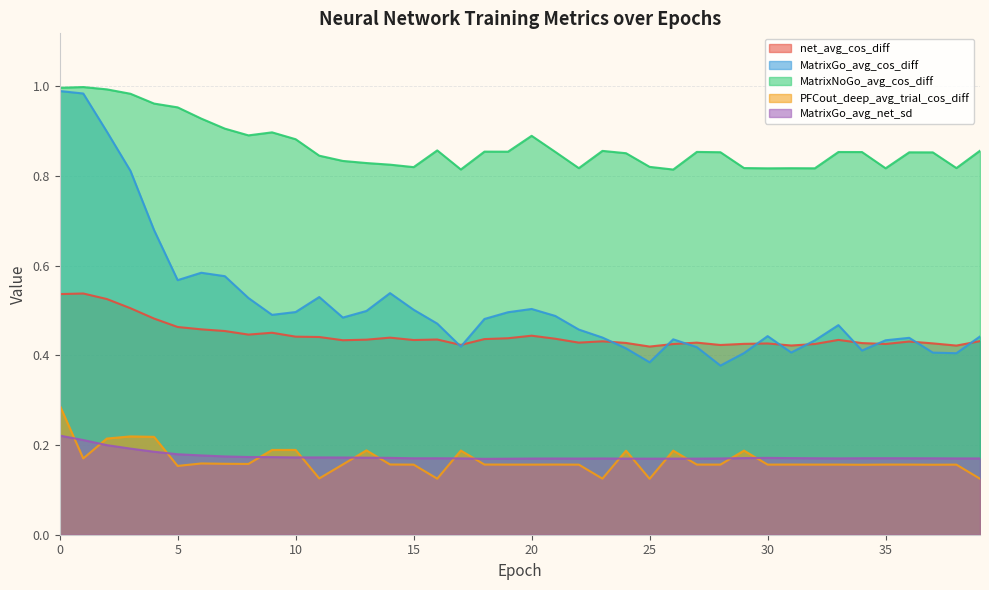

What is the highest value of the MatrixGo_avg_net_sd series?

0.2